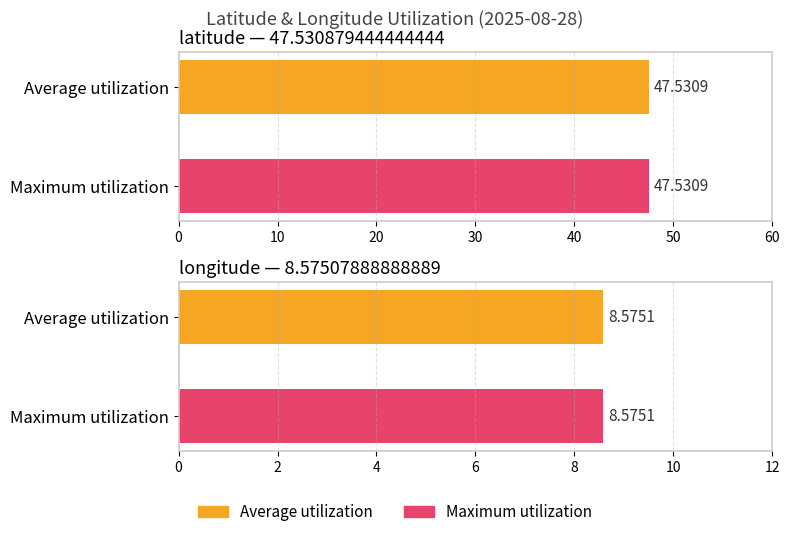

How many series are shown in this chart?

2